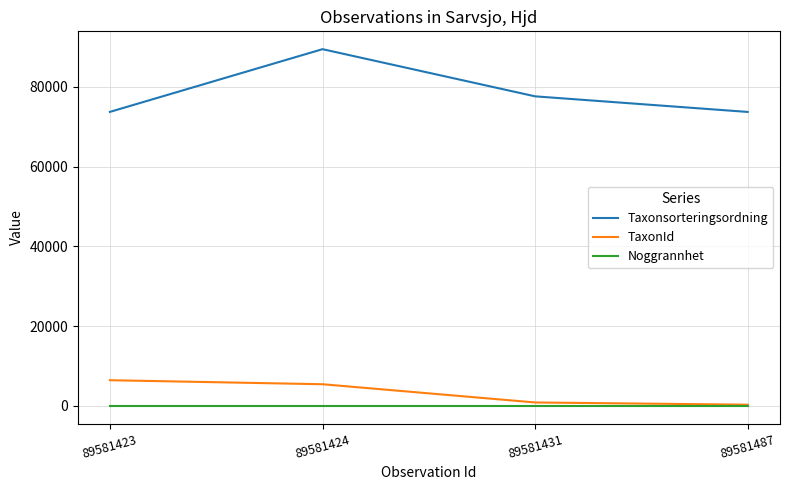

What is the difference between the Taxonsorteringsordning values at 89581424 and 89581431?

11822